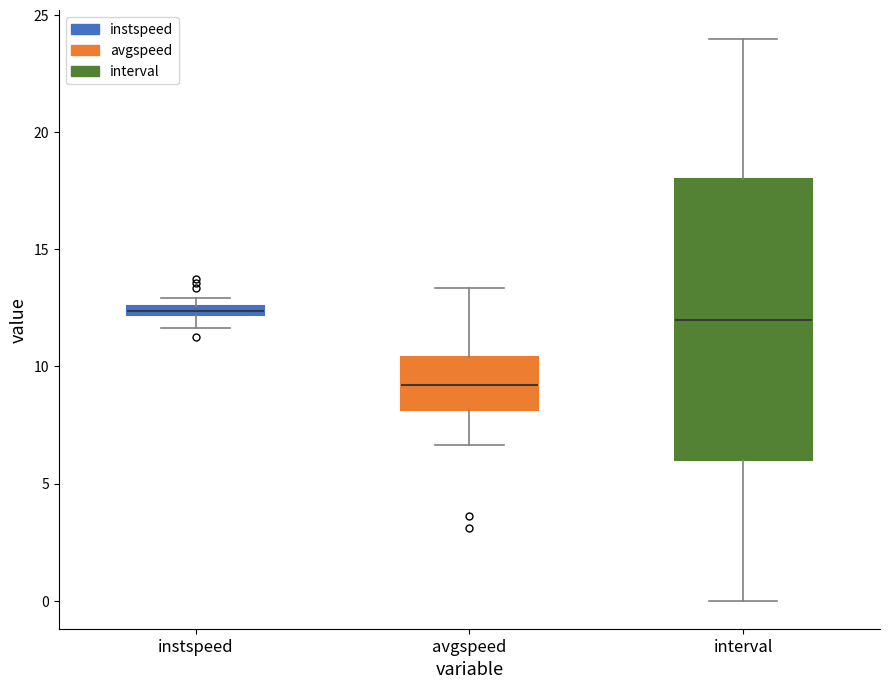

Comparing the boxes themselves (not the whiskers), which one is the tallest?

interval